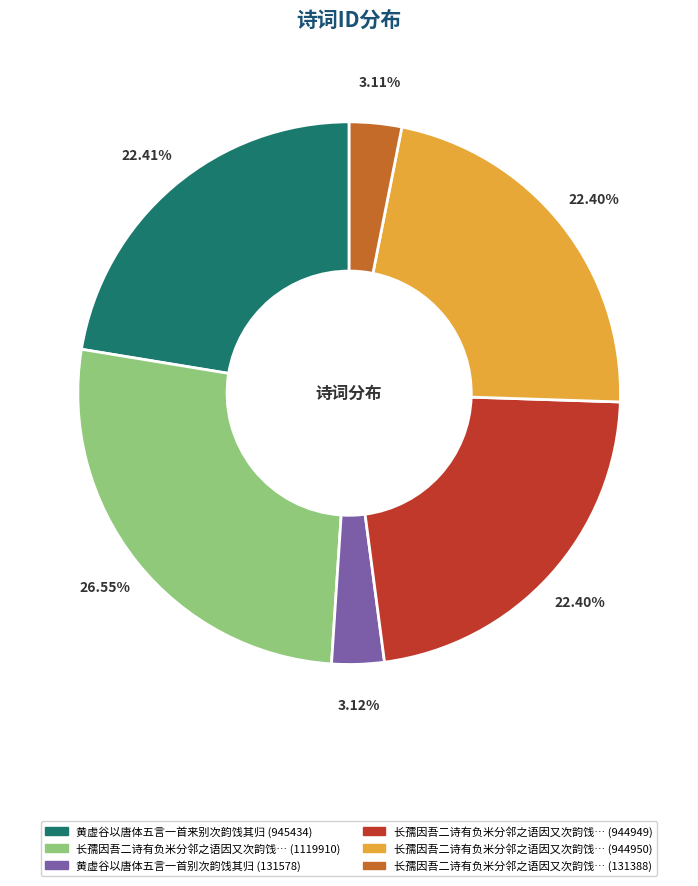

Count the number of slices in the pie.

6